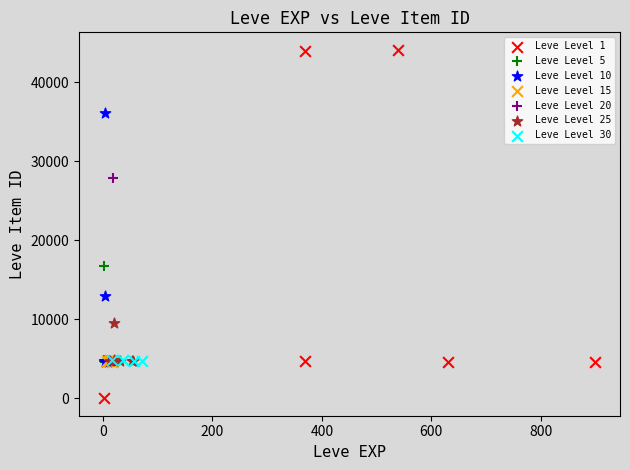

Which series contains the lowest Y value?

Leve Level 1